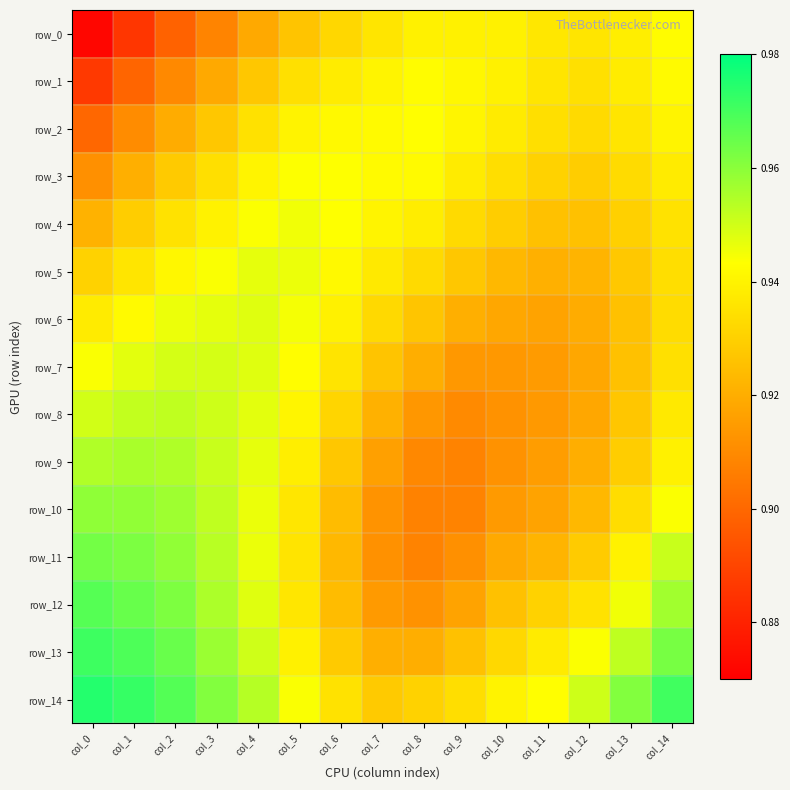

Which label corresponds to the smallest value in the chart?

col_0